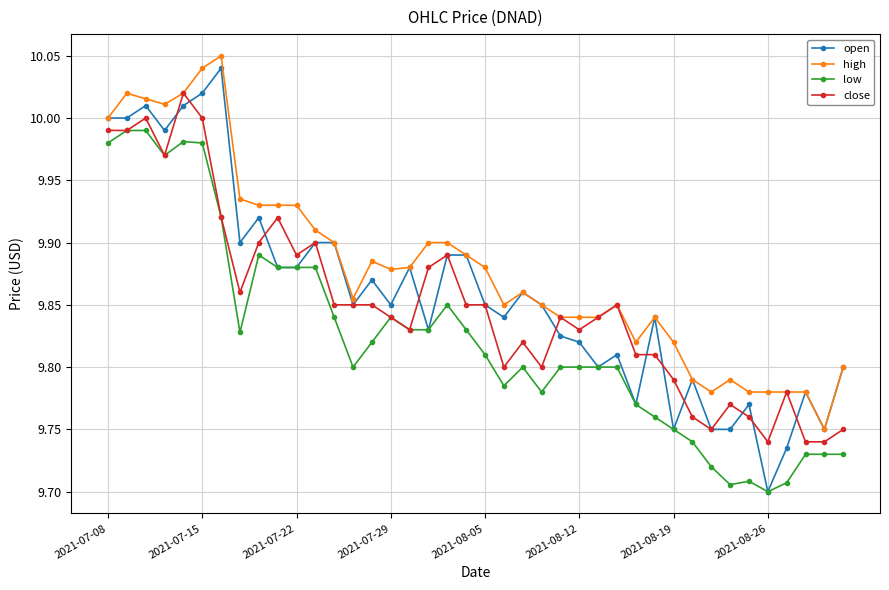

At how many categories does at least one series exceed 9?

40